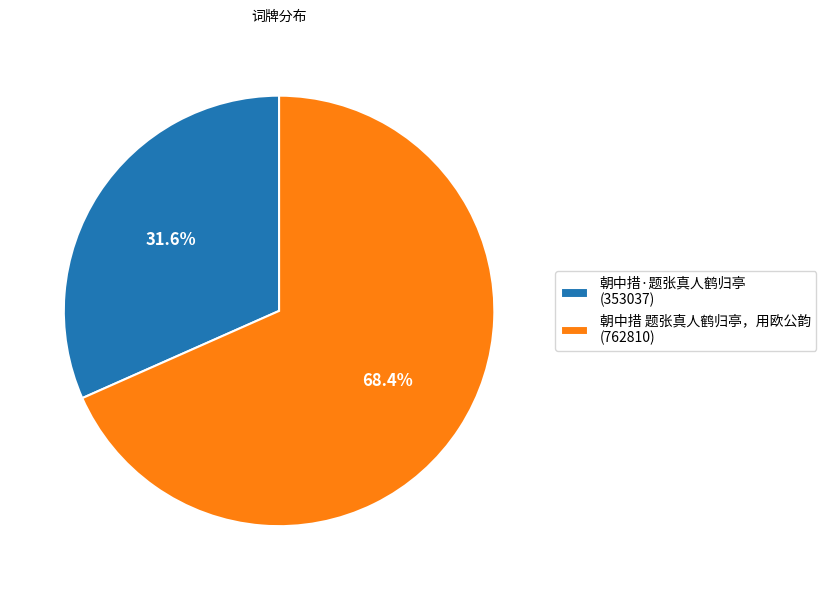

How many segments does this pie chart have?

2